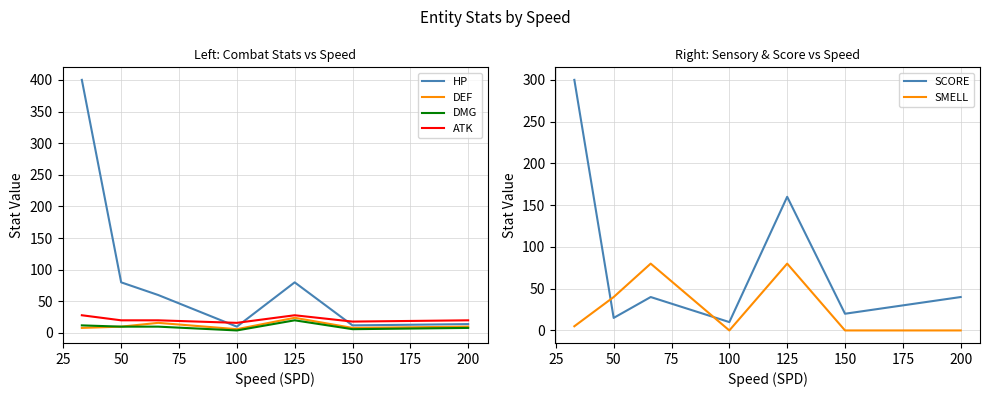

What is the maximum value shown in the chart?

400